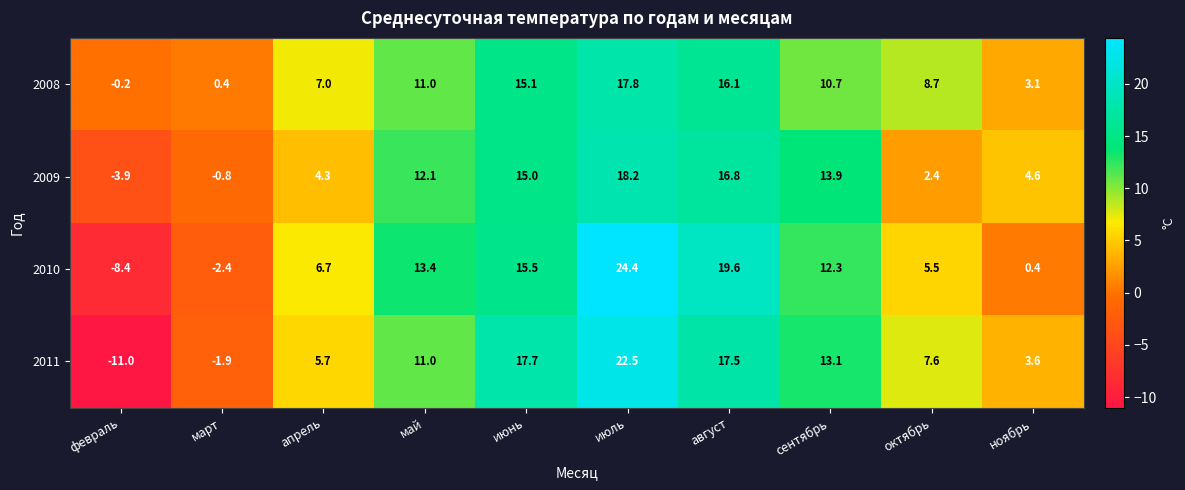

What is the minimum value shown in the chart?

-11.0